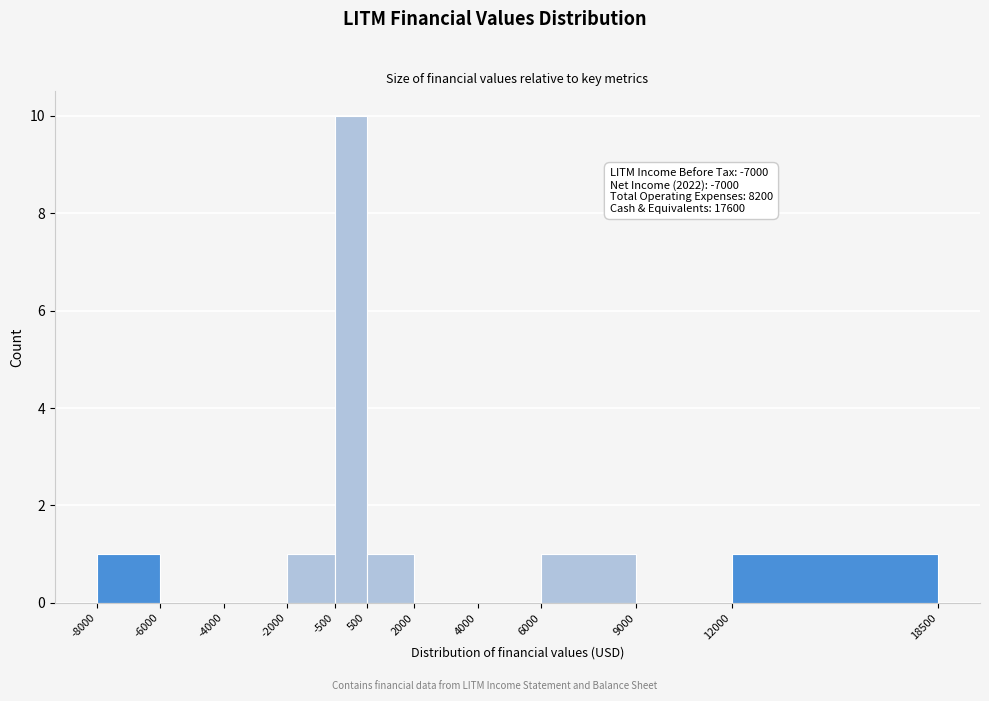

Over which range of the x-axis is the bar tallest?

-500 to 500